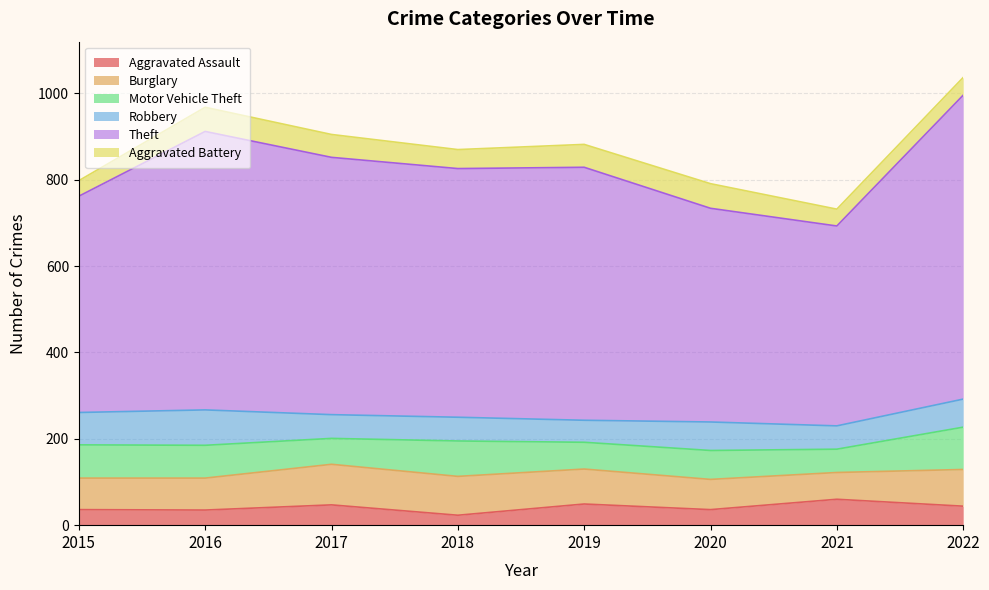

Is the value of Motor Vehicle Theft at 2019 greater than the value of Robbery at 2021?

Yes